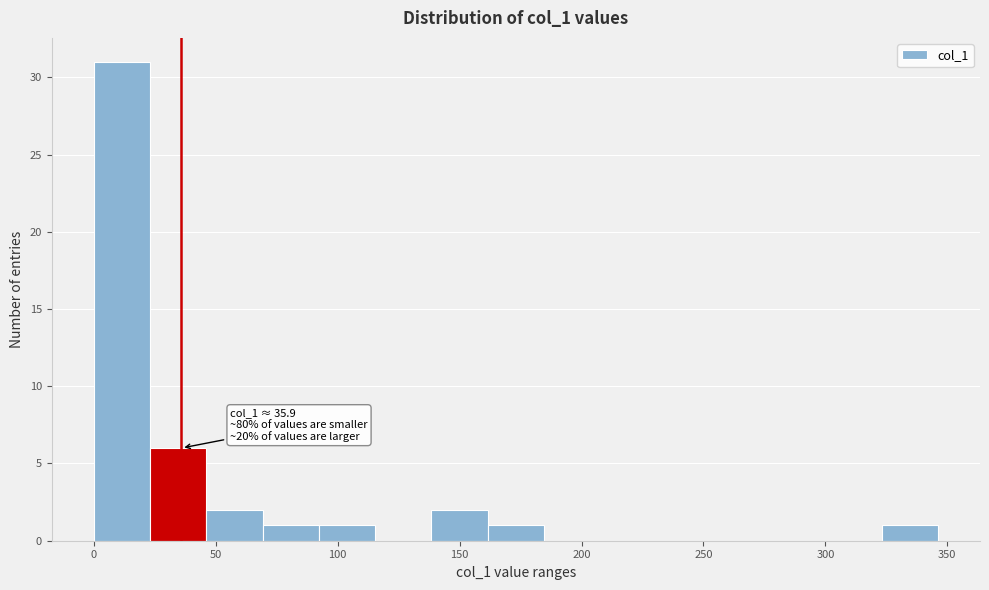

Which range on the x-axis has the tallest bar?

0 to 25